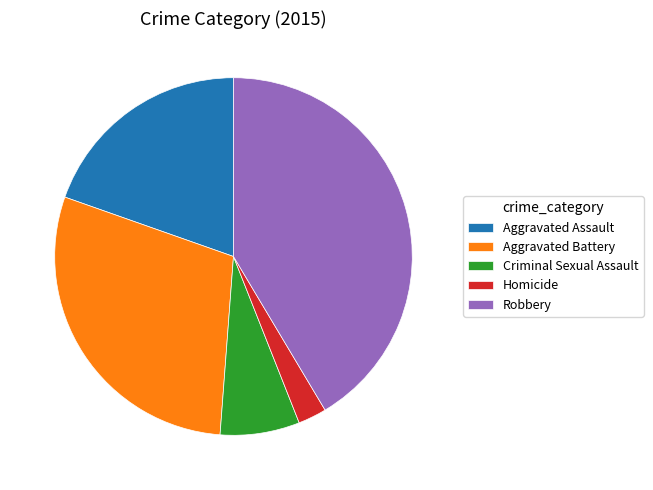

Does any single category account for the majority?

No